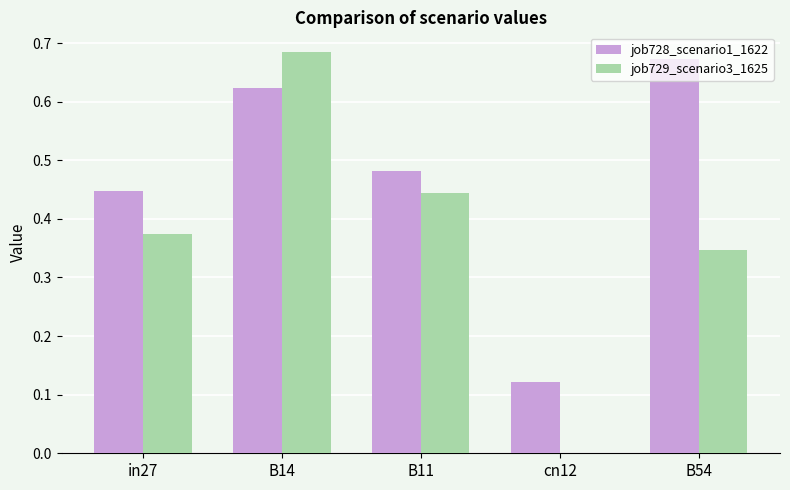

True or false: job729_scenario3_1625 has a value of 0.0 at cn12.

True